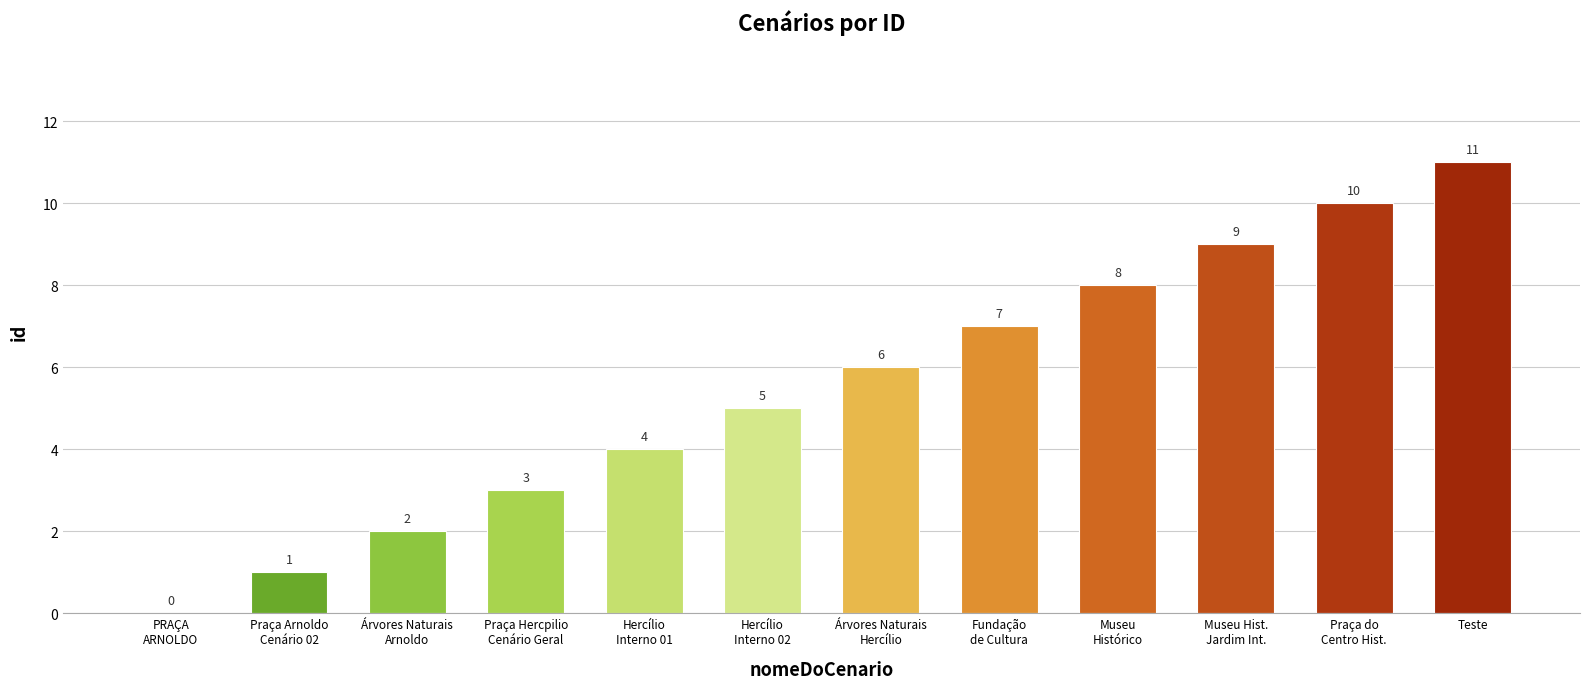

Reading left to right, transcribe all the data shown in this chart.

0	1	2	3	4	5	6	7	8	9	10	11